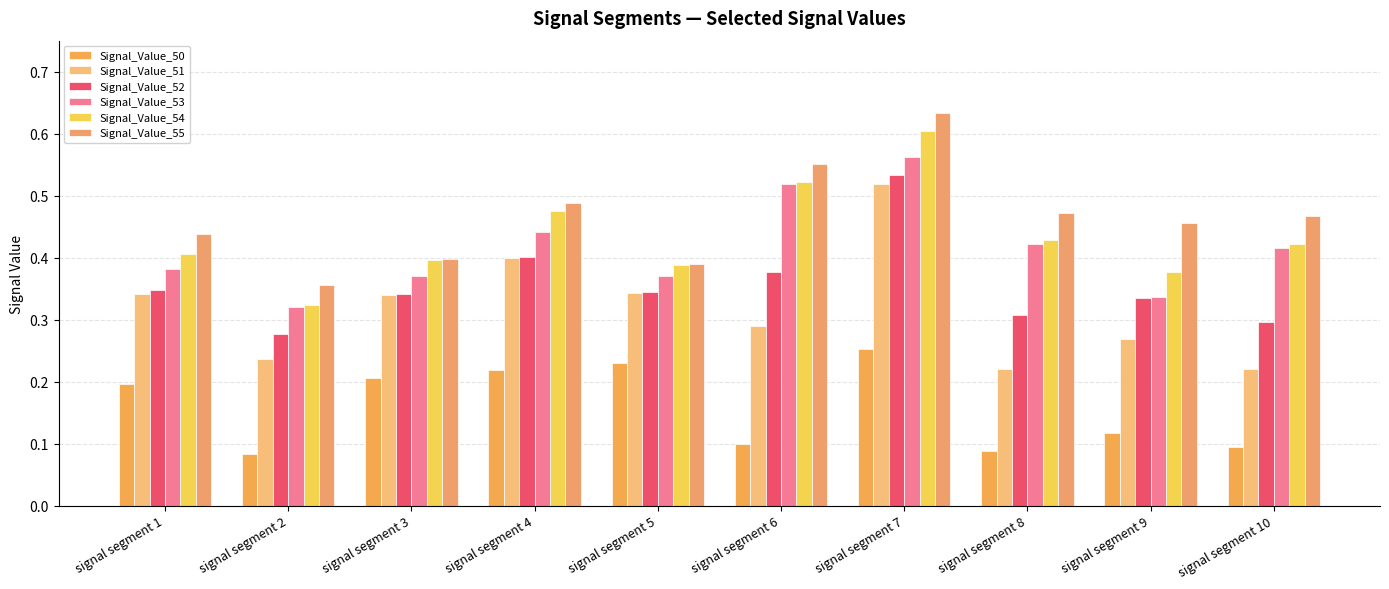

How many data points does each series have?

10